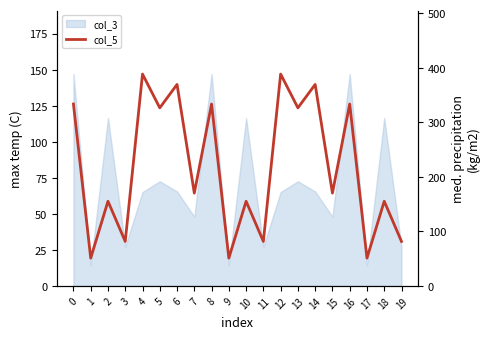

How many lines are shown in the chart?

1